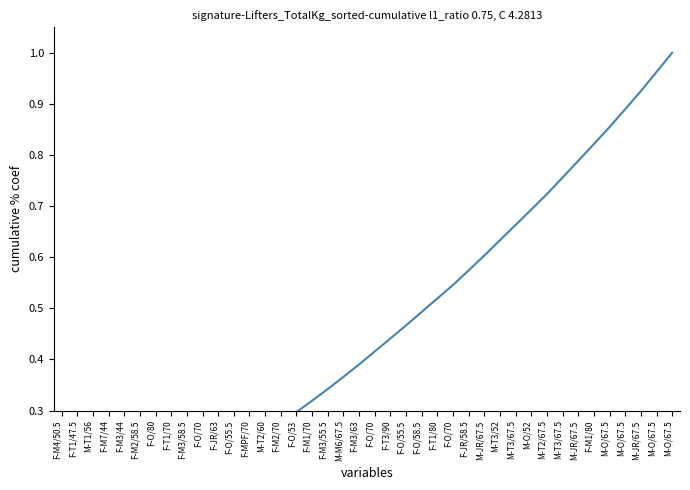

How many data points does each series have?

40